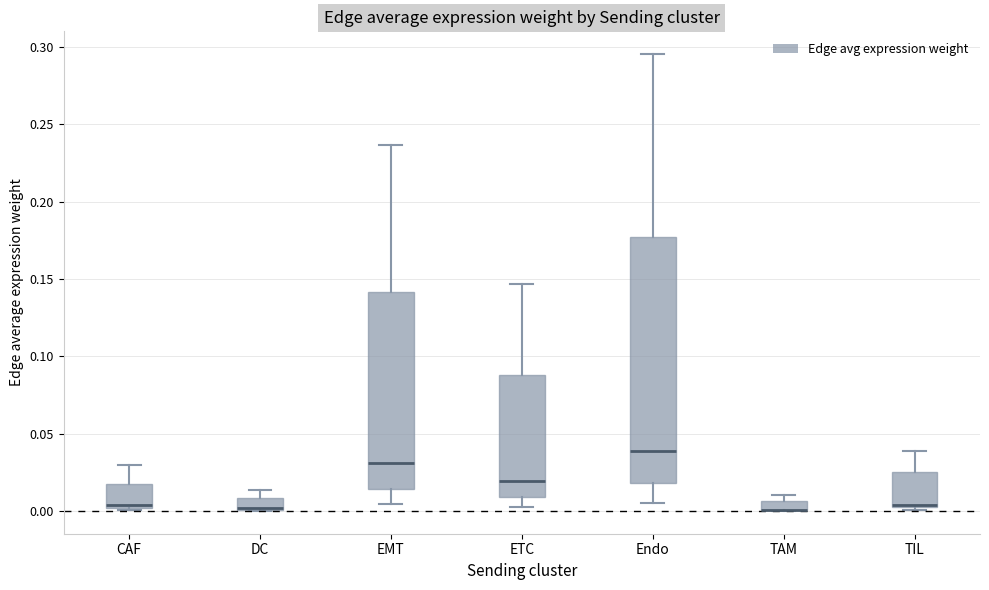

Which box is the tallest, from its lower edge to its upper edge?

Endo